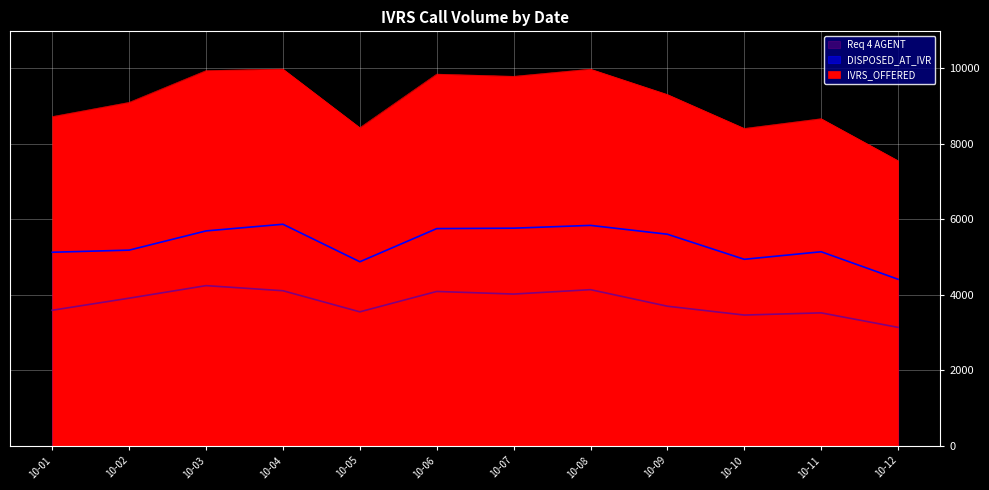

Rank the series by their average value, from highest to lowest.

IVRS_OFFERED, DISPOSED_AT_IVR, Req 4 AGENT